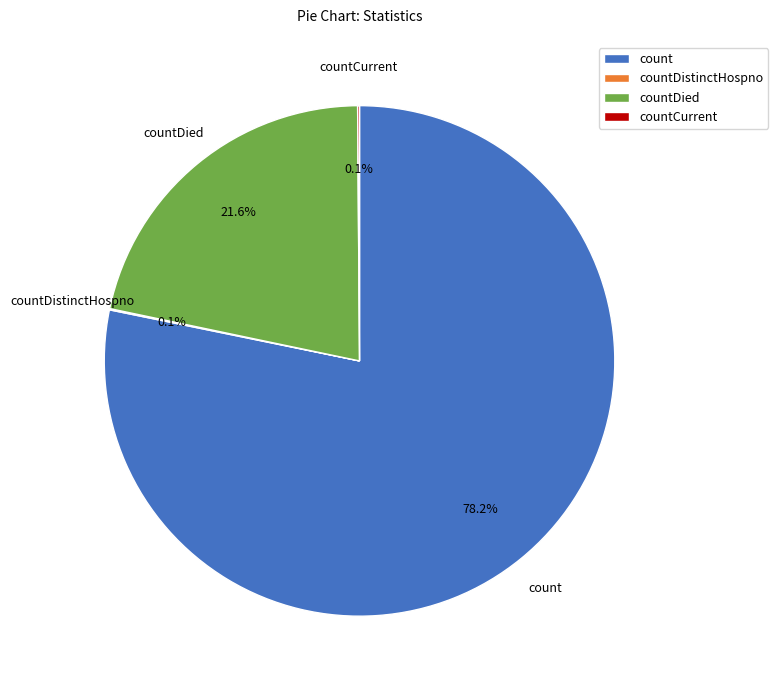

Does count represent more than half of the total?

Yes